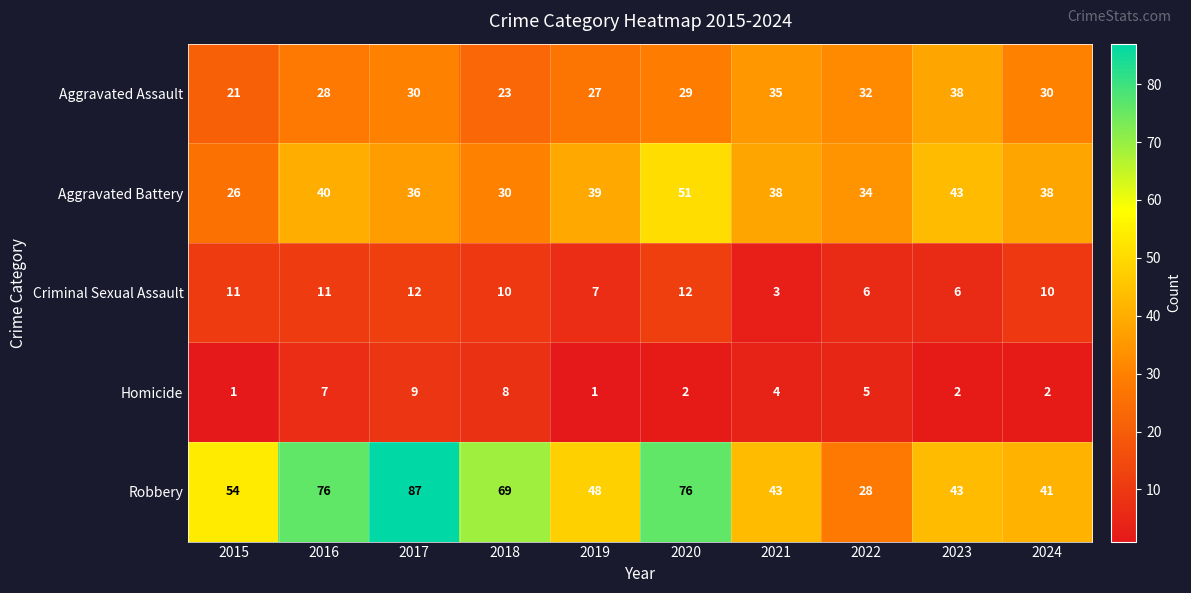

What is the maximum value for Homicide?

9